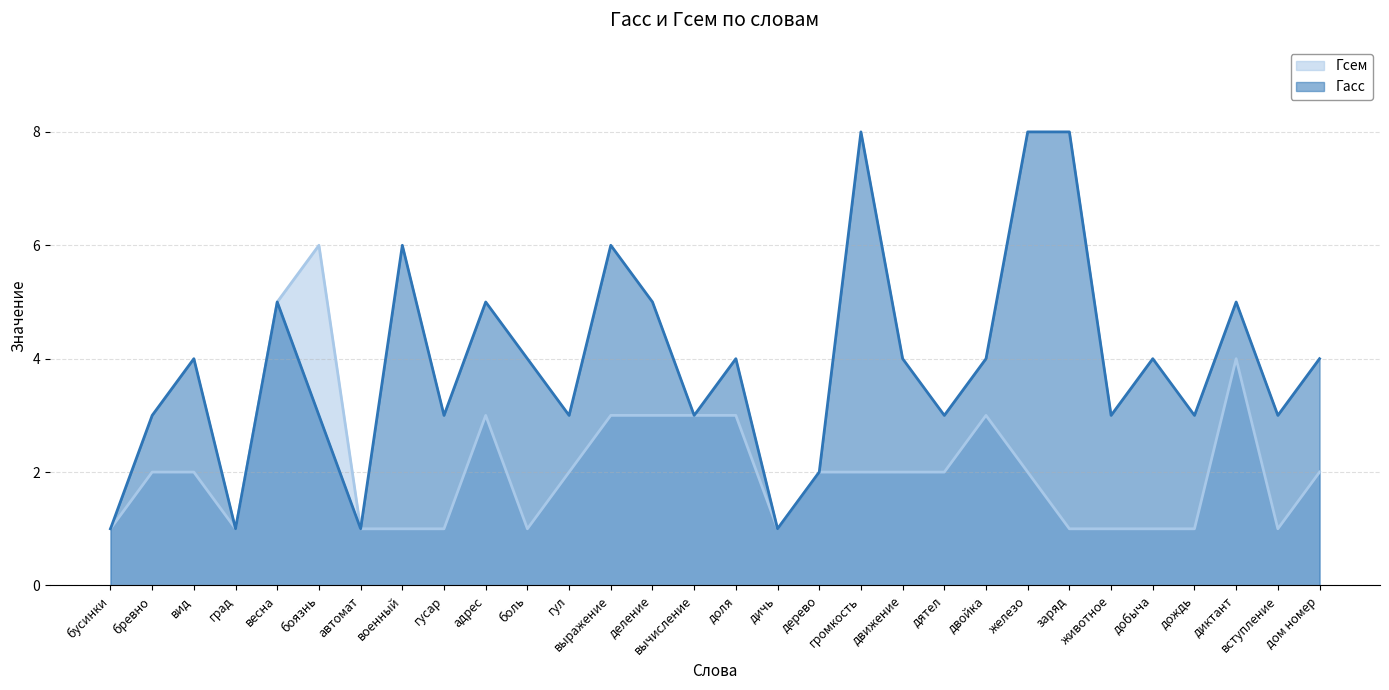

The value of Гасс at вид is 2. True or false?

False